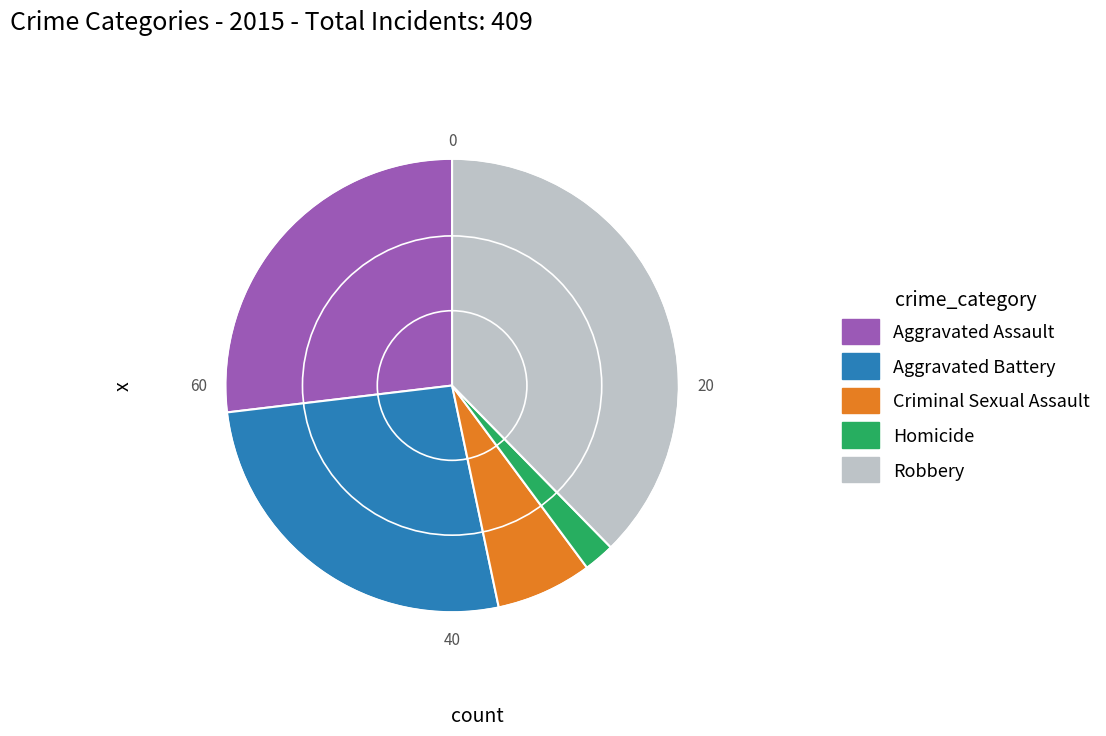

Does Homicide represent more than half of the total?

No